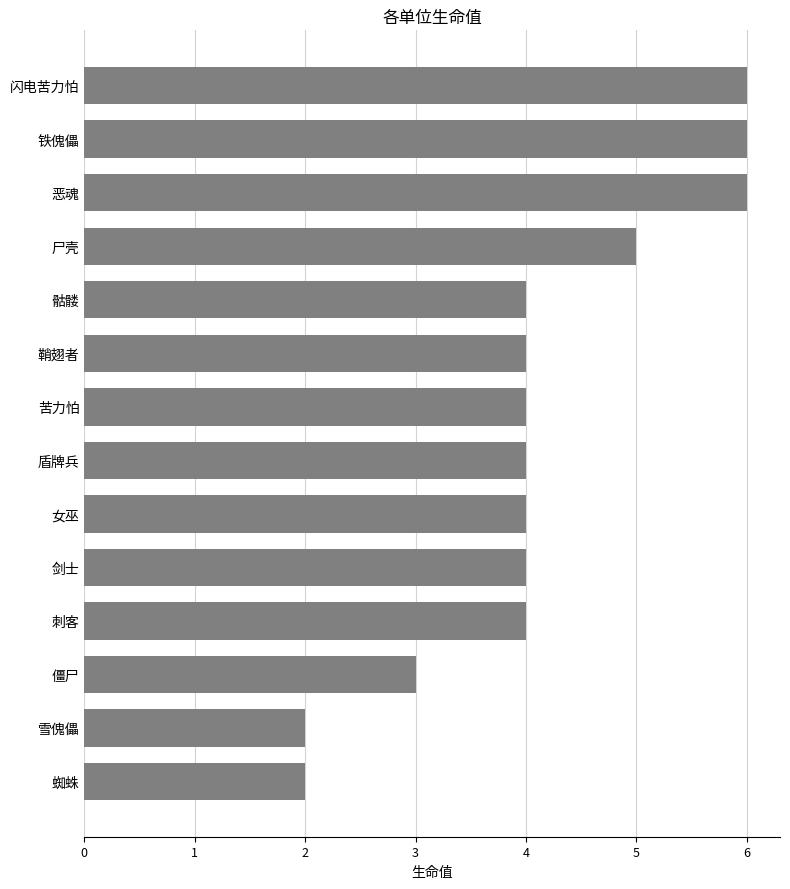

What is the ratio of the value at 铁傀儡 to the value at 雪傀儡?

3.0